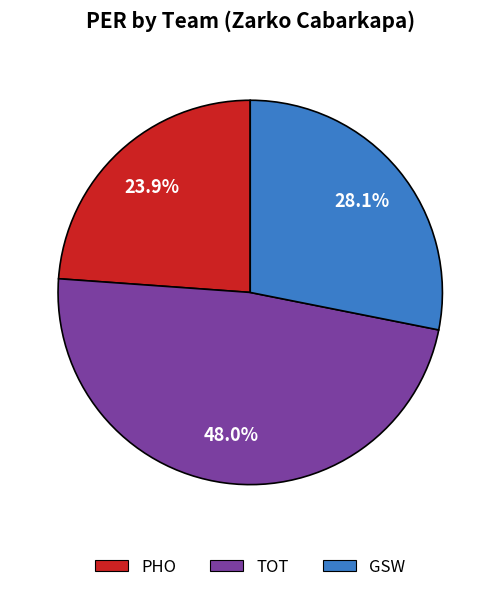

Which has a higher value, GSW or TOT?

TOT